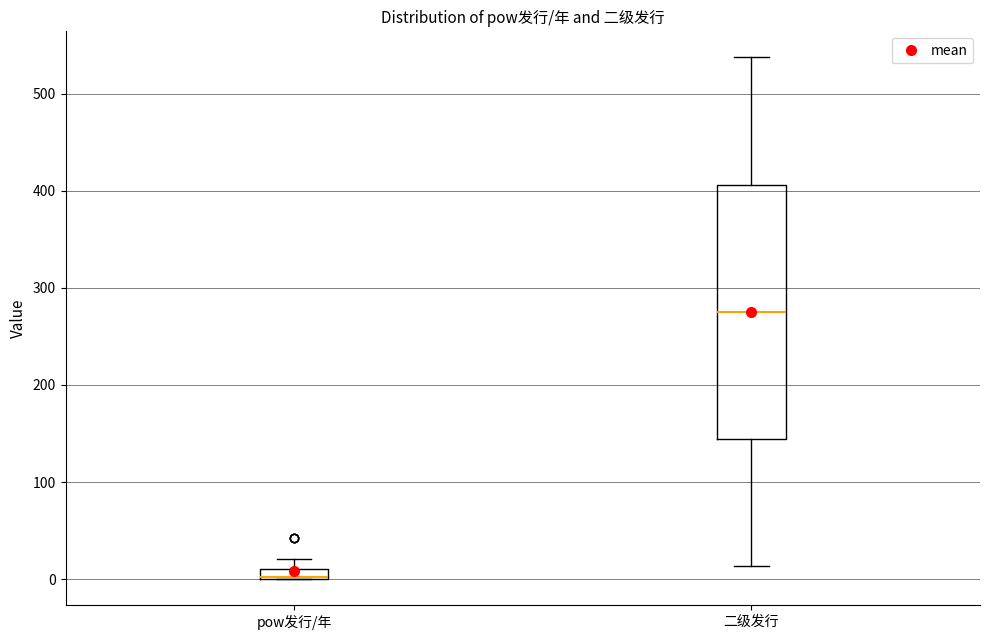

Comparing the boxes themselves (not the whiskers), which one is the tallest?

二级发行